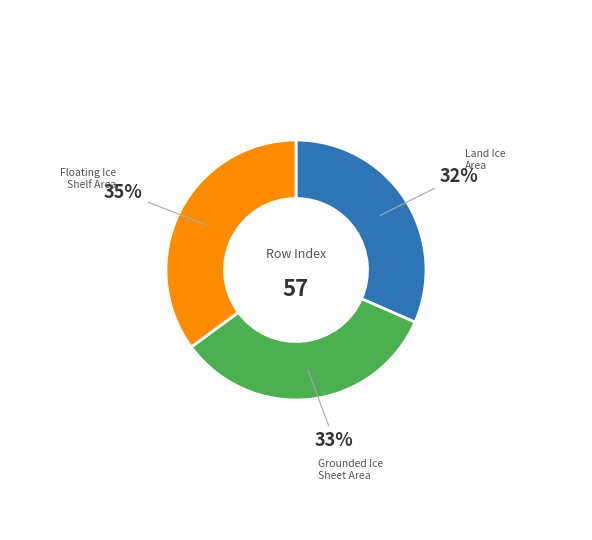

Is there any slice that represents more than half of the pie?

No